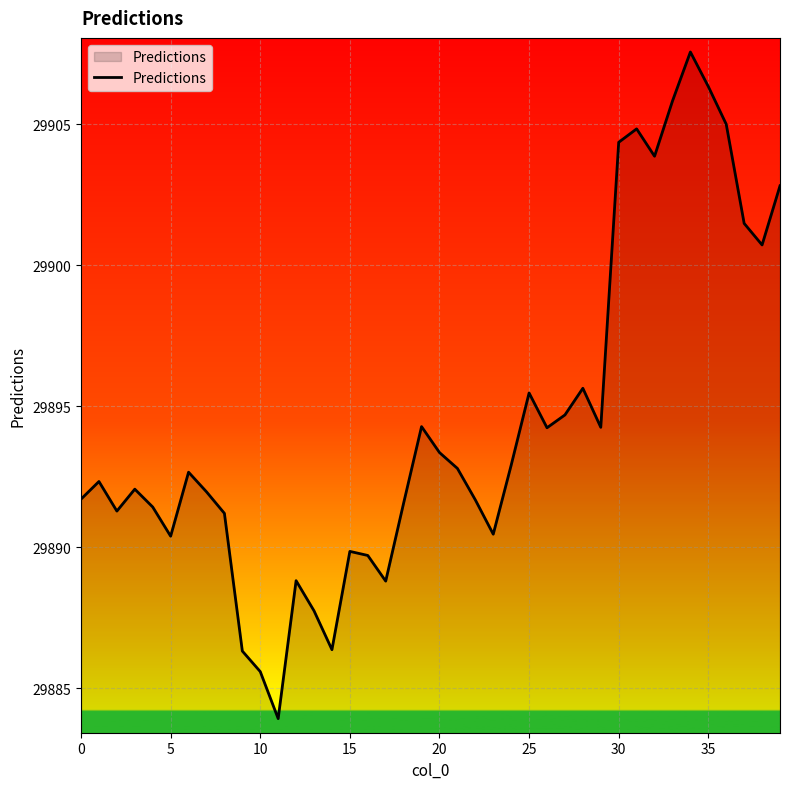

What is the smallest value displayed?

29883.9